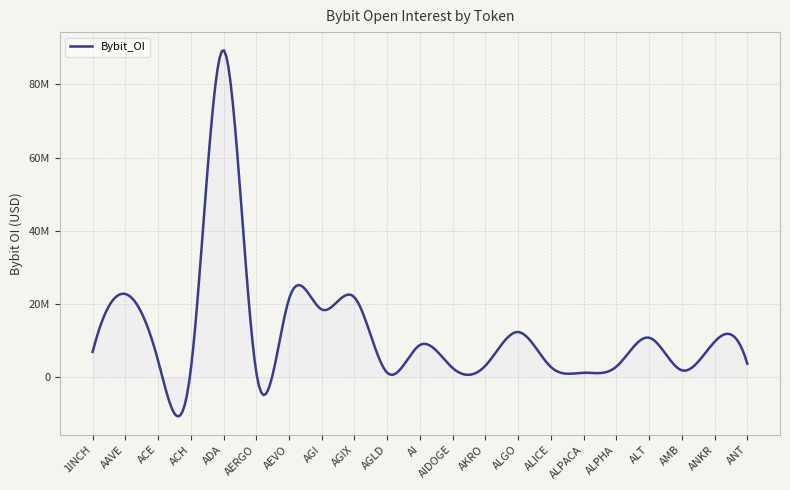

Does the chart have visible grid lines?

Yes